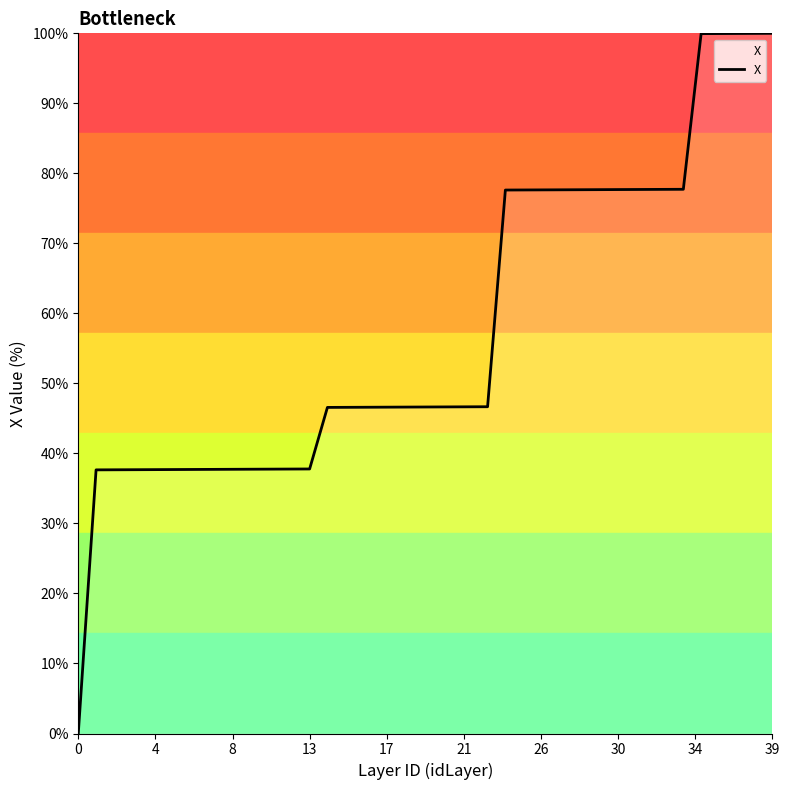

What is the difference between the maximum and minimum values?

100.0